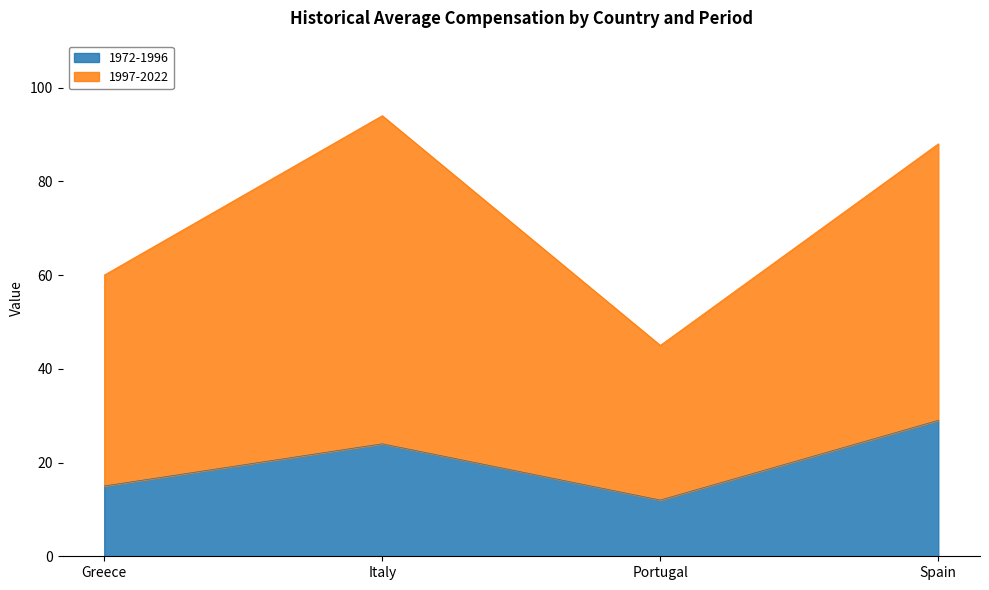

At which label does 1972-1996 reach its peak?

Spain